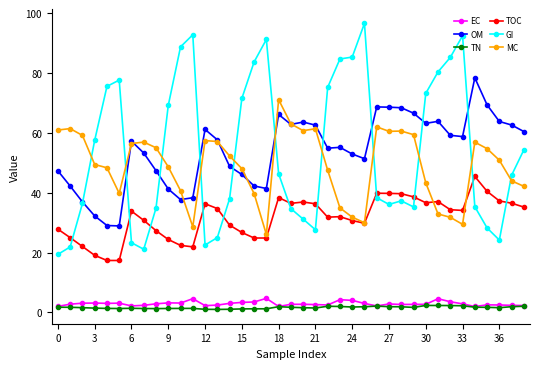

What is the minimum value for TOC?

17.4